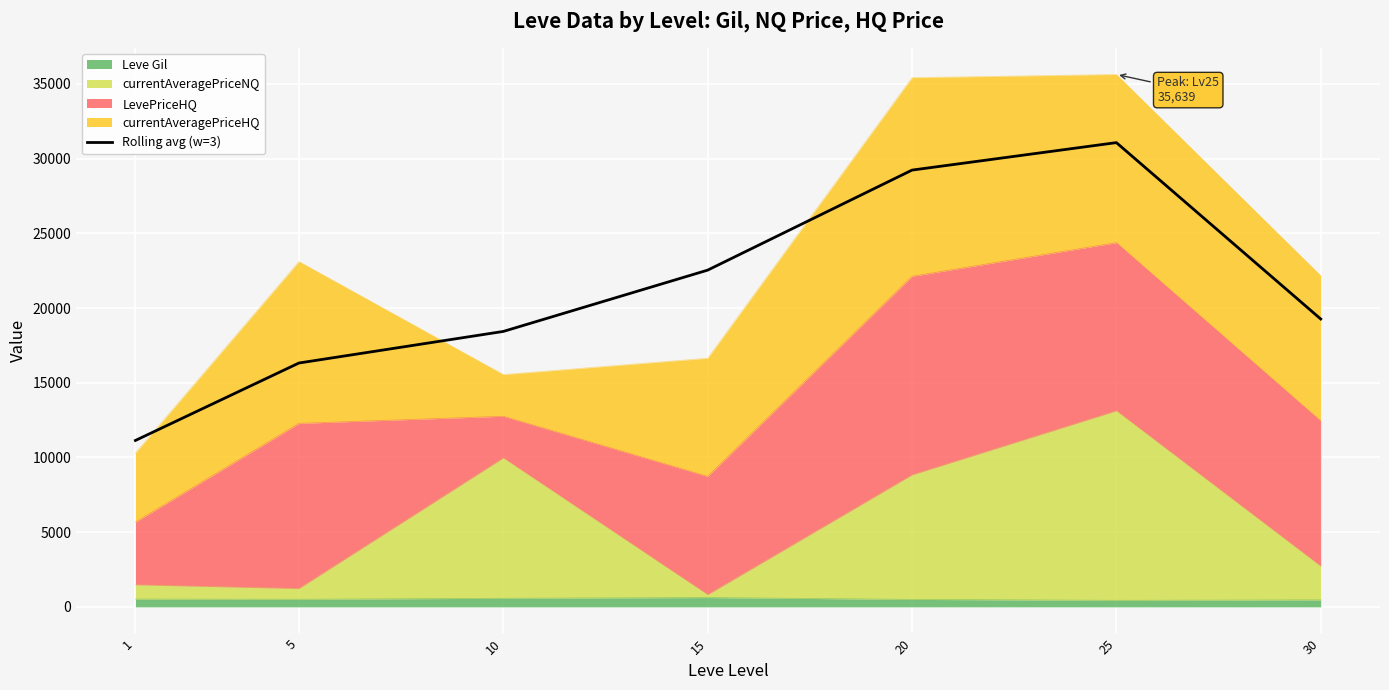

How many points are higher than both their immediate neighbors (excluding endpoints)?

1